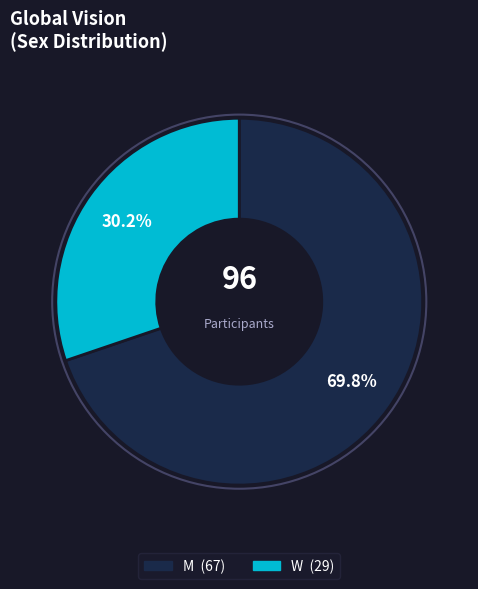

To the nearest percent, what percentage of the pie is M?

70%